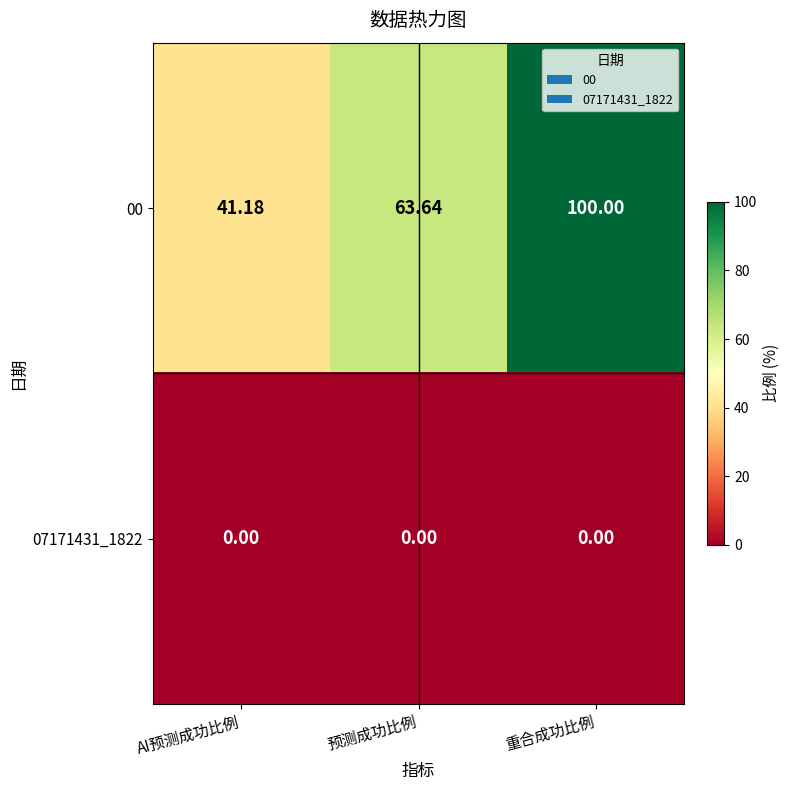

List the labels in order of 00 value, largest first.

重合成功比例, 预测成功比例, AI预测成功比例